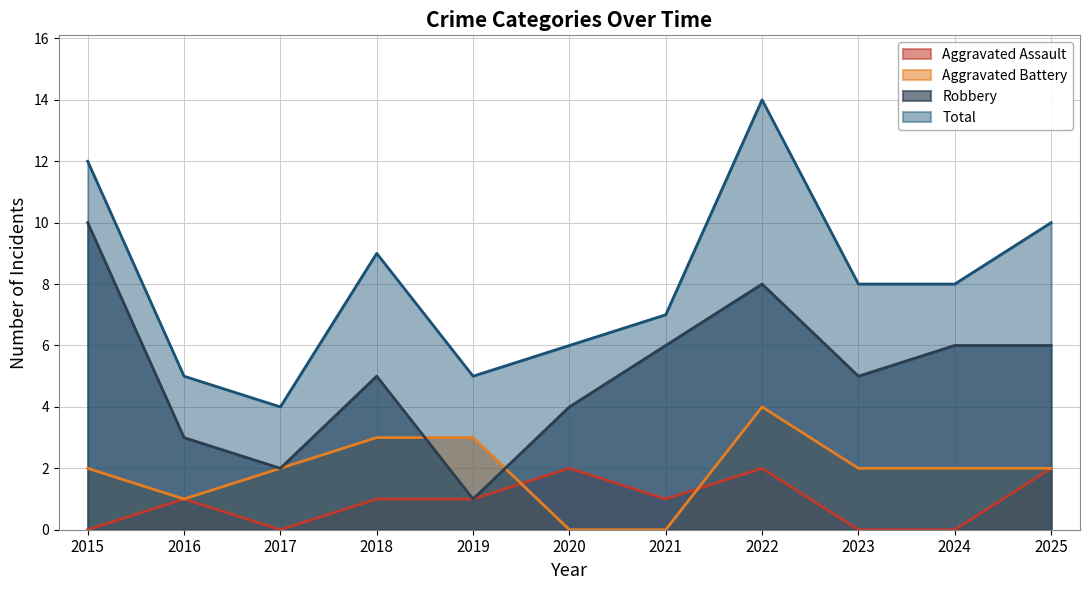

How many interior local peaks does the Aggravated Assault series have?

3